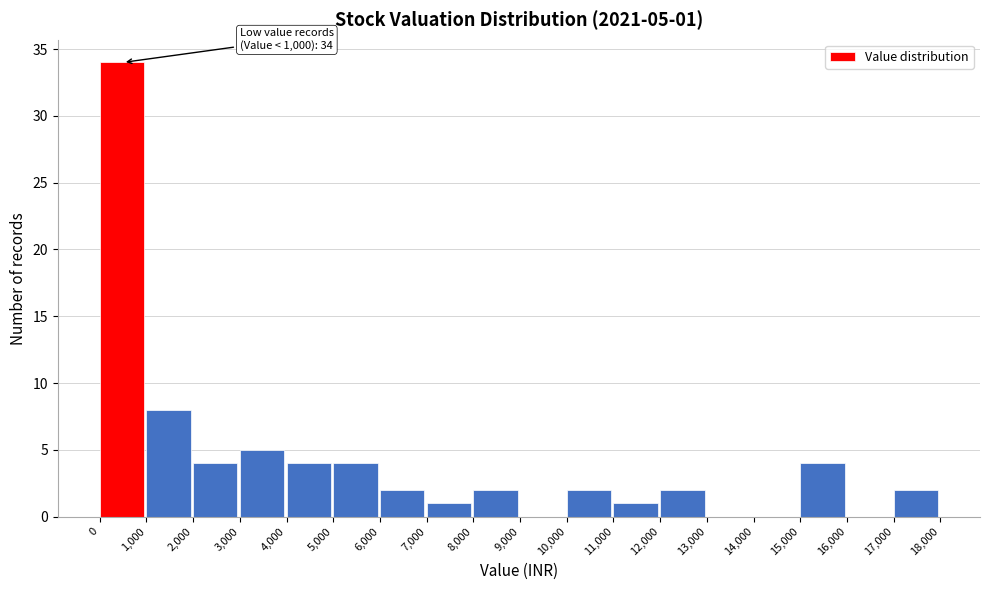

Over which range of the x-axis is the bar tallest?

0 to 1,000